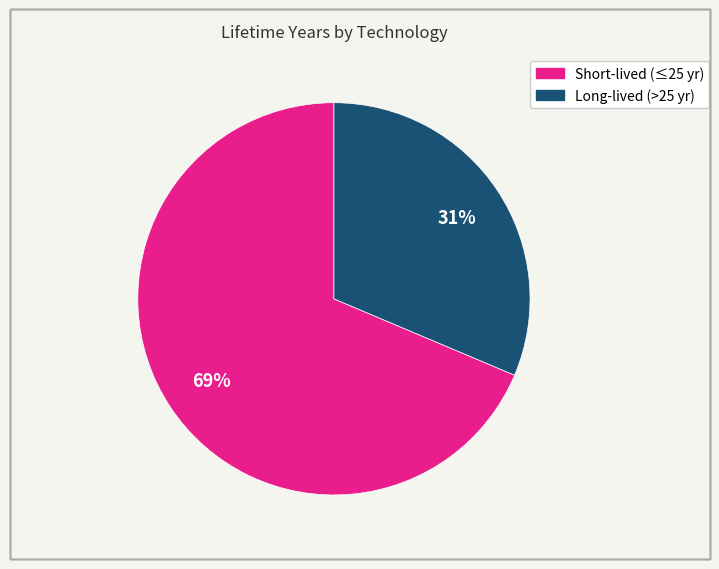

To the nearest percent, what is the average slice percentage?

50%